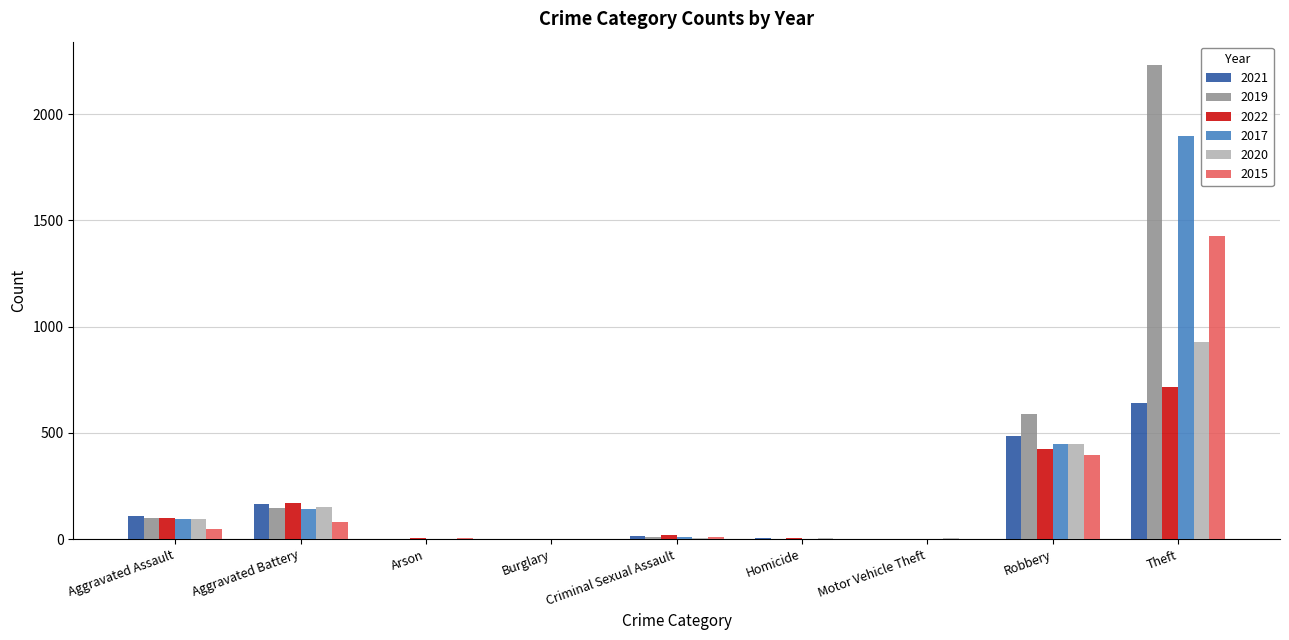

At which label does 2022 reach its peak?

Theft